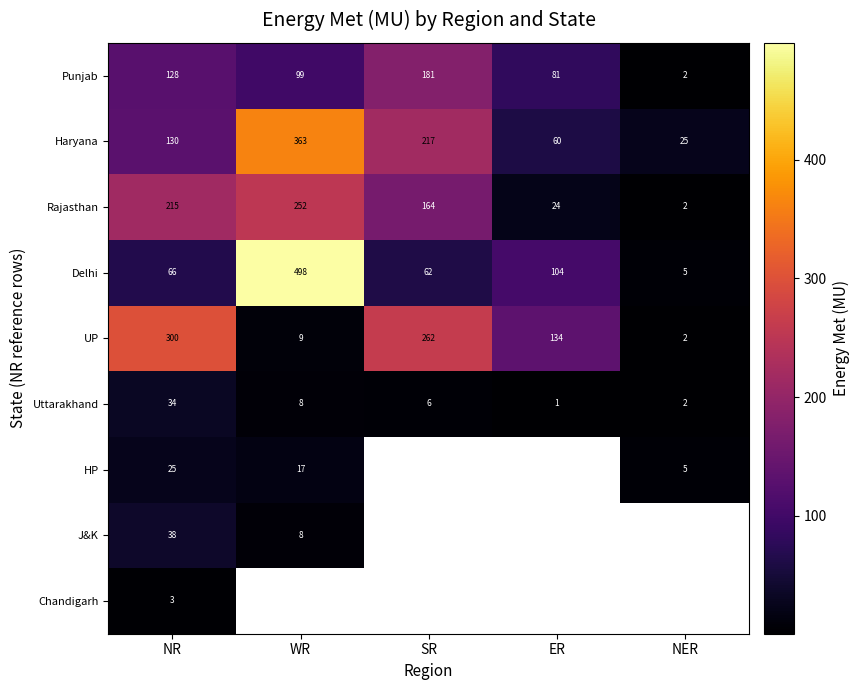

Rank the categories by Rajasthan value from lowest to highest.

NER, ER, SR, NR, WR